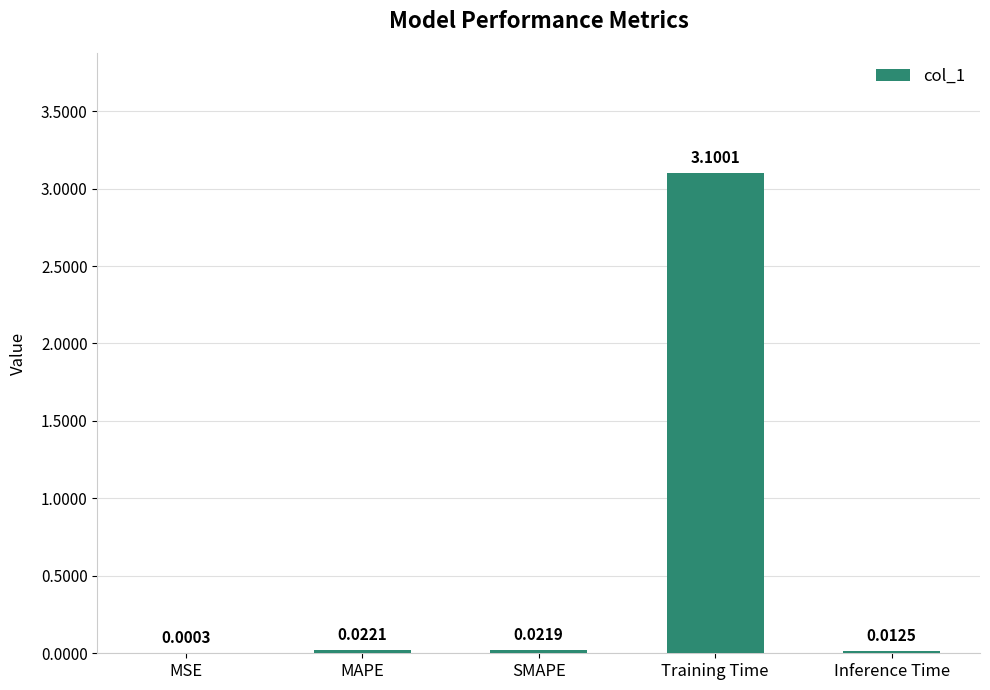

What is the sum of all values?

3.2